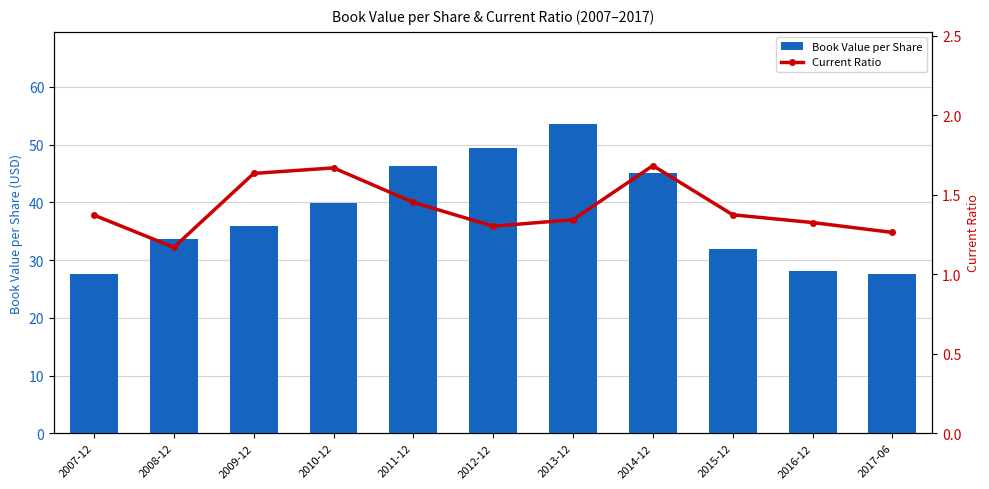

At which category is the sum across all series the highest?

2013-12